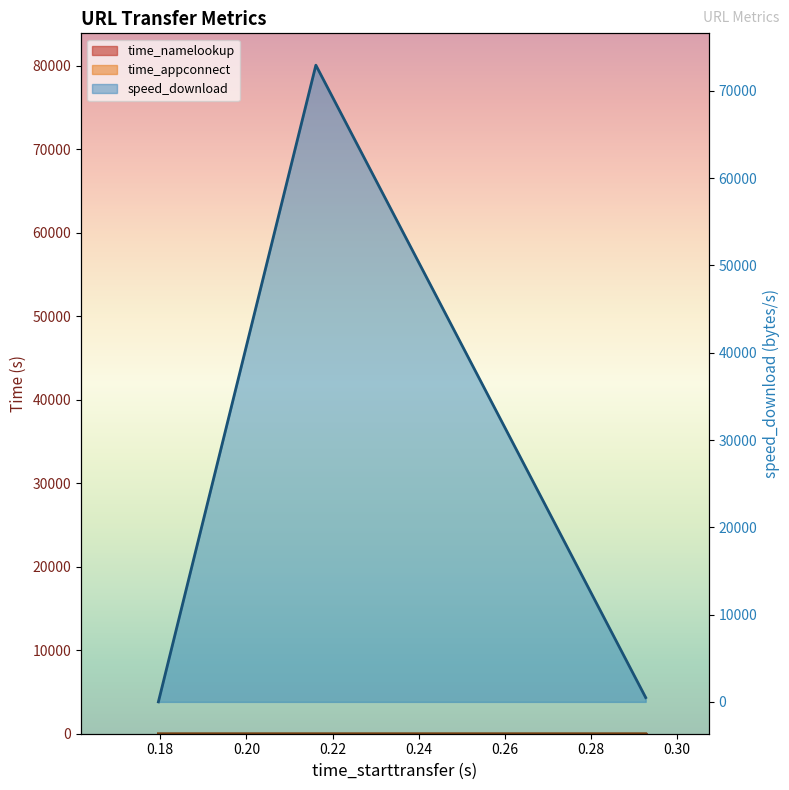

Rank the series by their maximum value, from lowest to highest.

time_namelookup, time_appconnect, speed_download